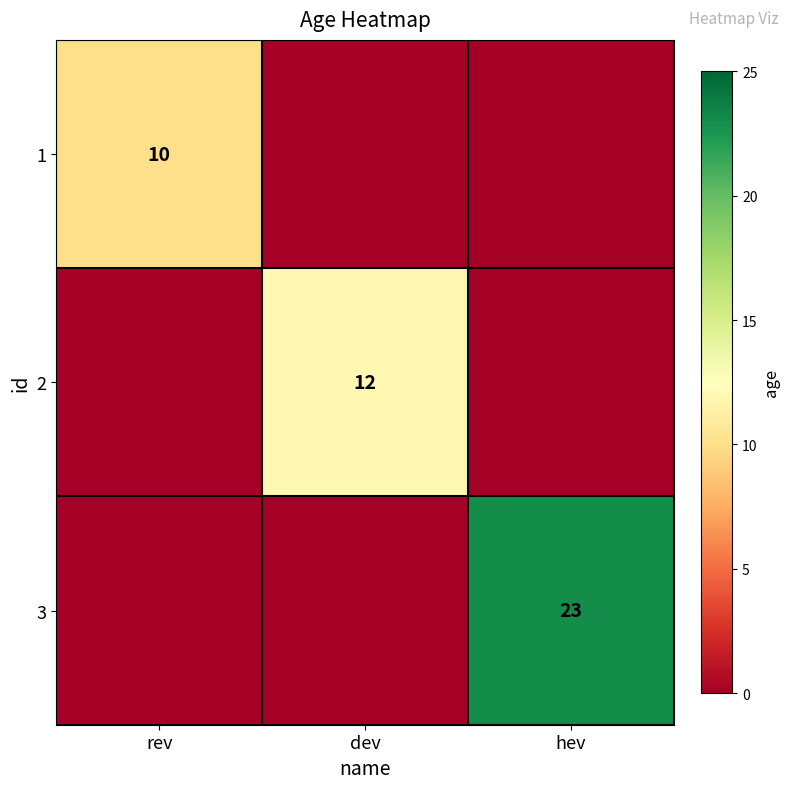

What is the spread (max minus min) of values at rev?

10